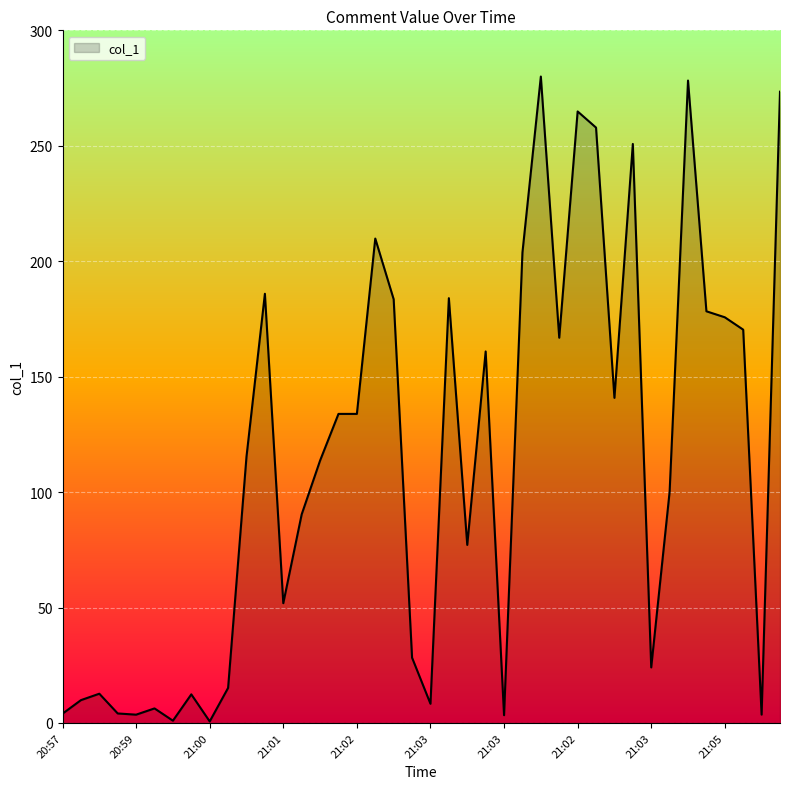

What is the greatest value displayed?

280.0